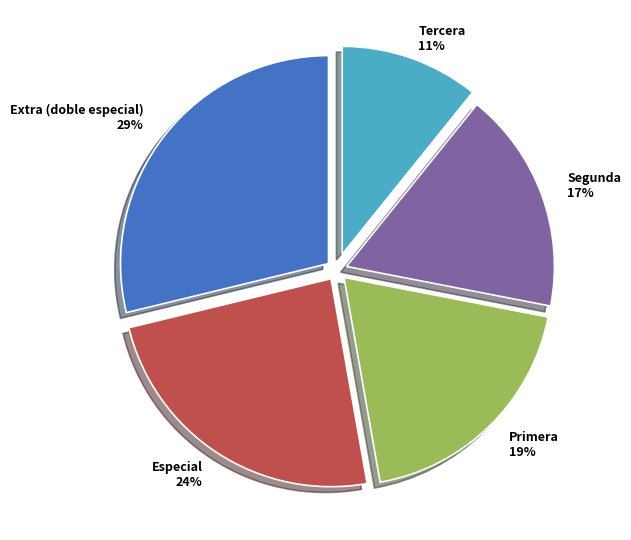

Which category has the biggest portion of the pie?

Extra (doble especial)